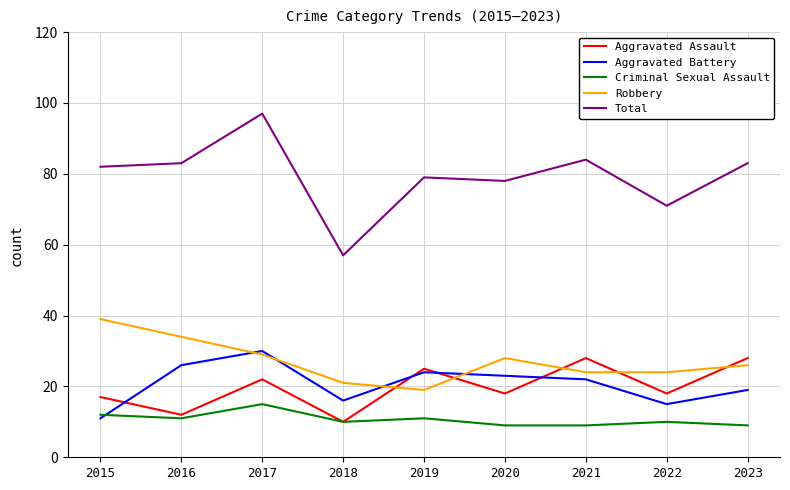

True or false: Robbery has more than 0 interior local peaks.

True